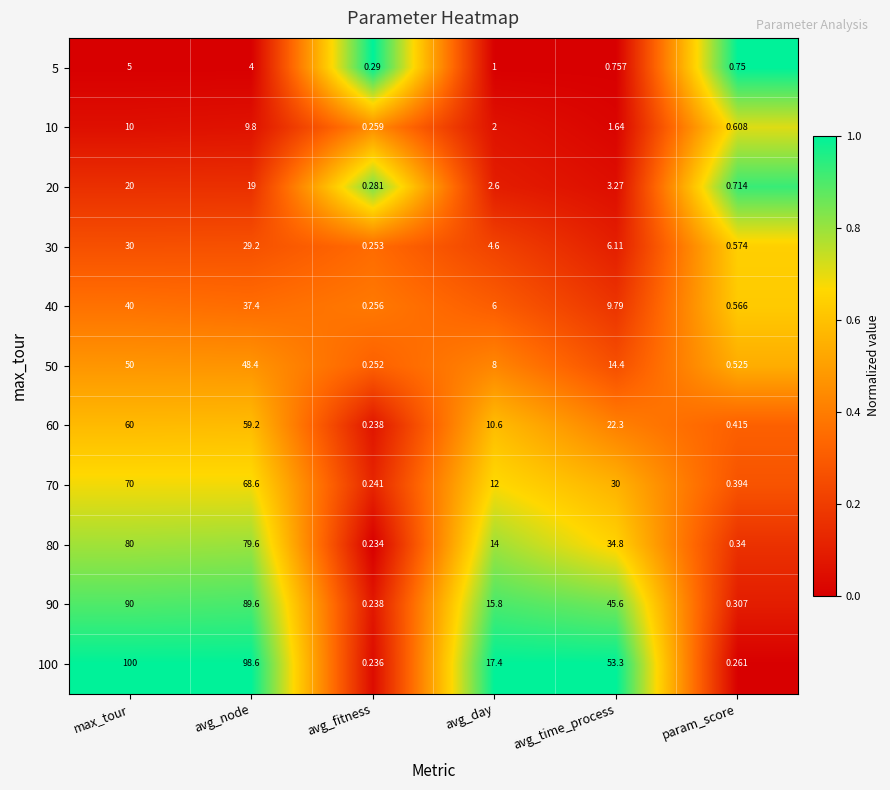

Which series has the largest range (max minus min)?

100